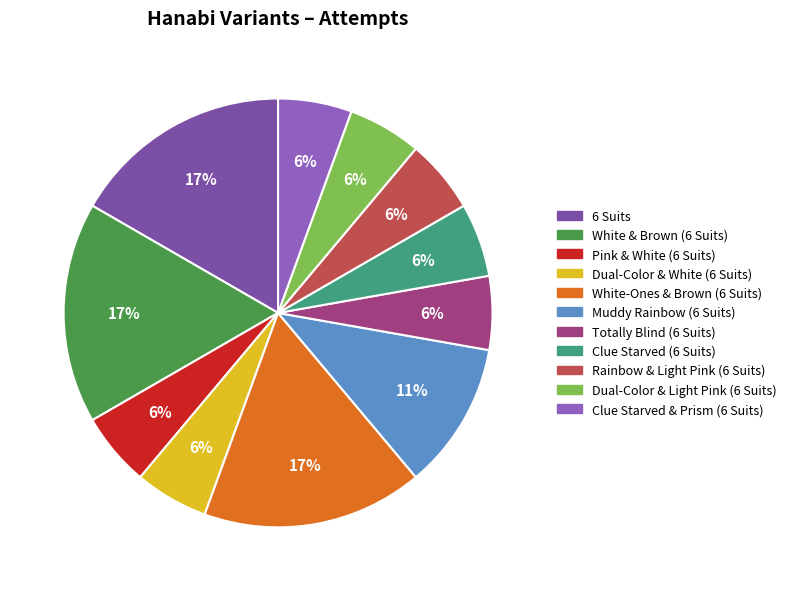

What percentage do Clue Starved & Prism (6 Suits) and Totally Blind (6 Suits) together represent?

11.1%